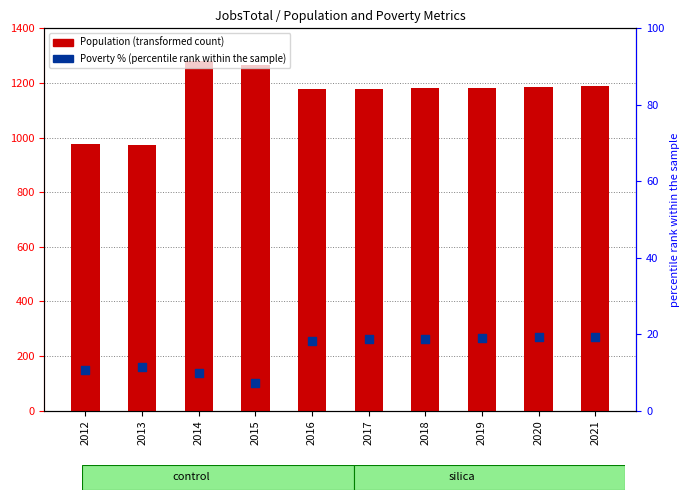

Is the value of Population at 2021 greater than the value of Poverty % of Population at 2015?

Yes